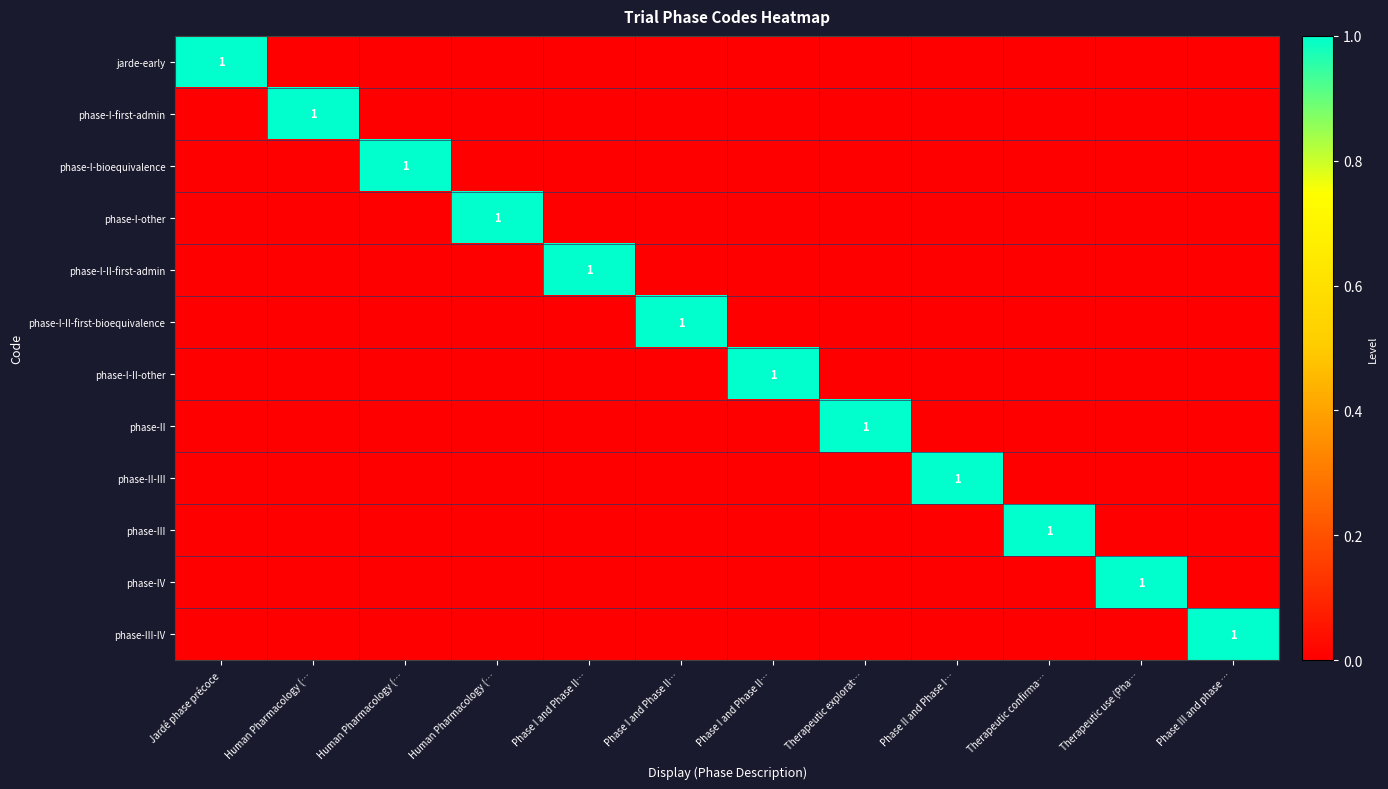

The phase-II series shows 0 at Human Pharmacology (…. True or false?

True